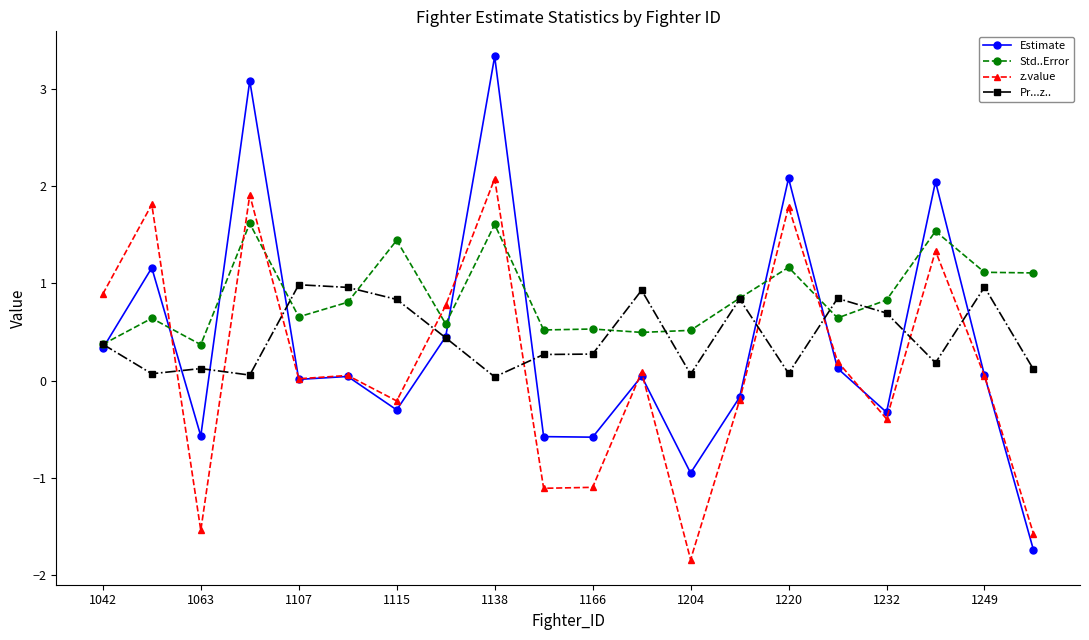

True or false: z.value has more than 1 points higher than both neighbors.

True